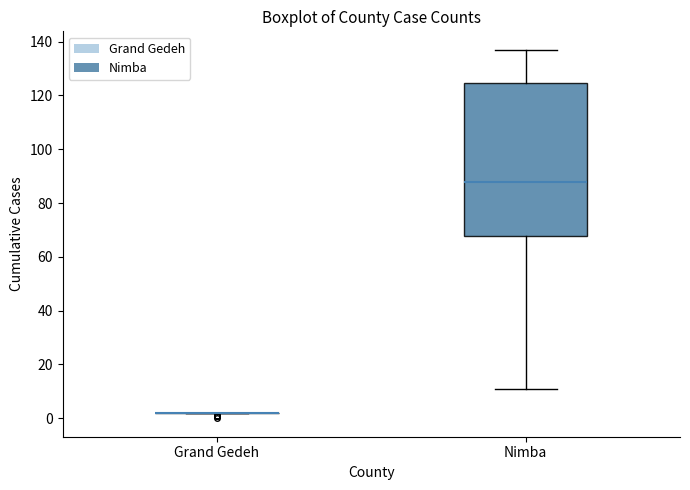

Which box is the tallest, from its lower edge to its upper edge?

Nimba